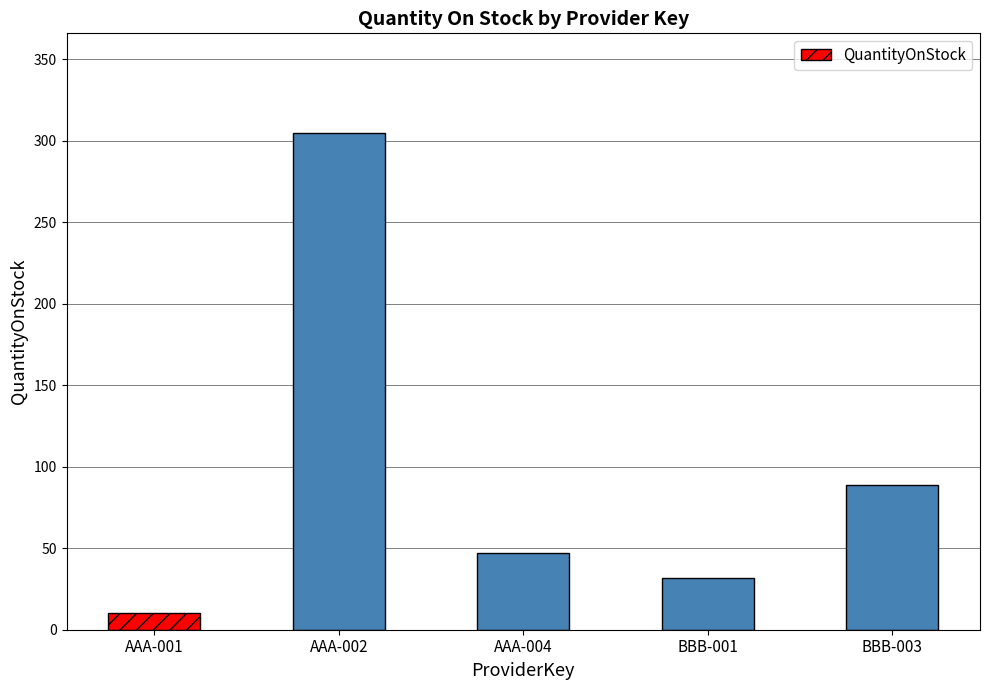

How many series are shown in this chart?

1